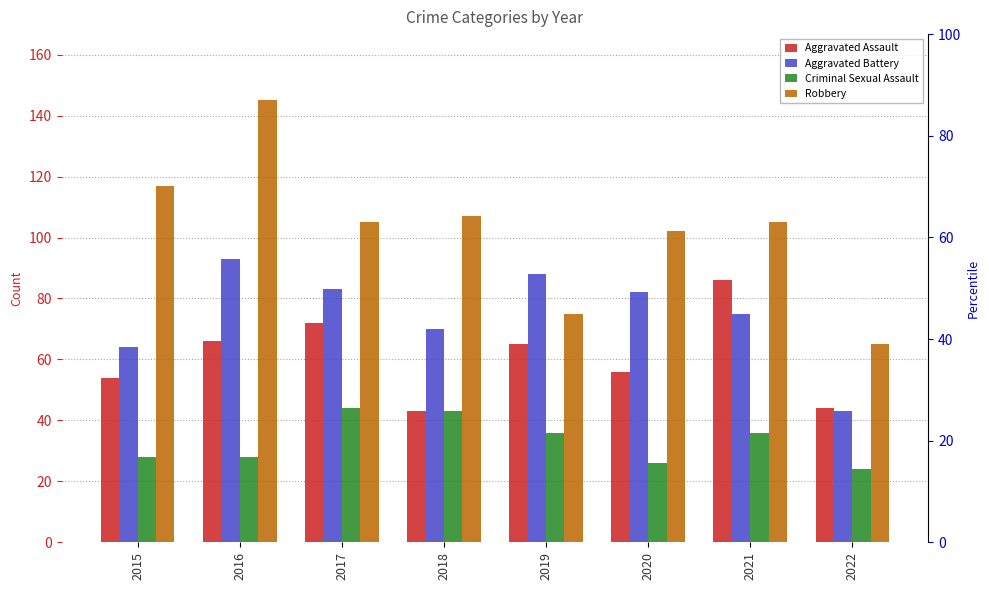

At which label does Aggravated Assault first exceed 65?

2016